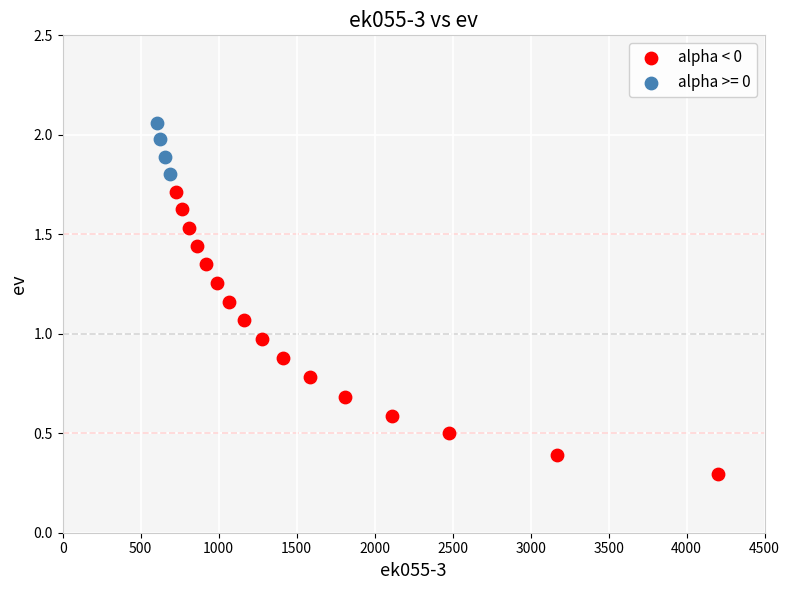

Which series reaches the minimum Y coordinate?

alpha < 0